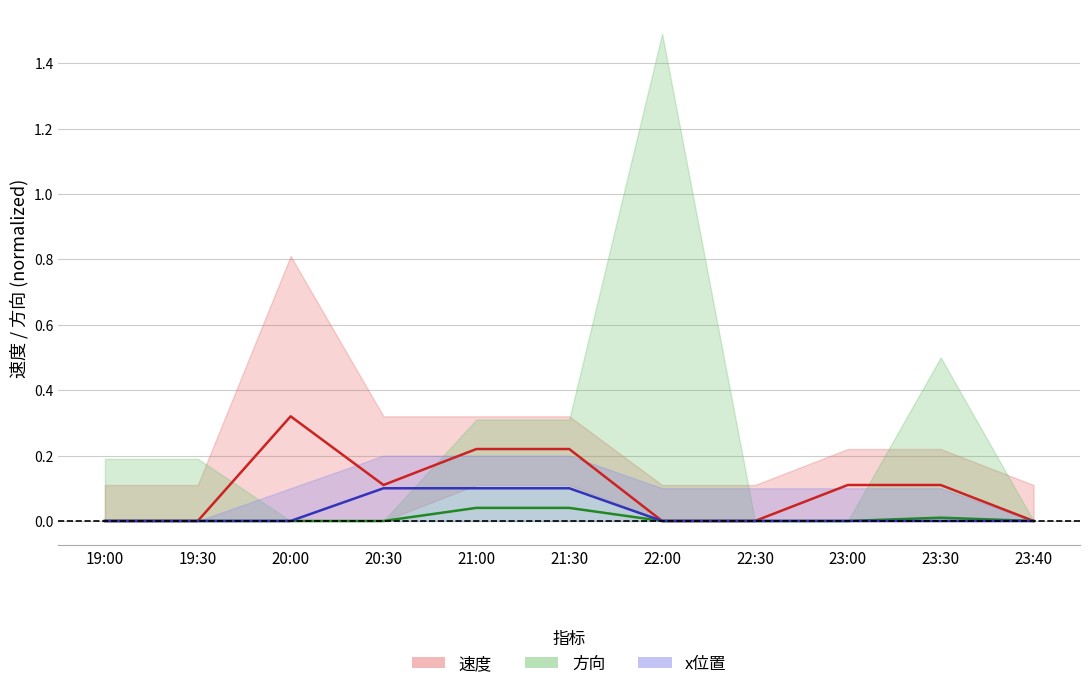

The x位置_mean series shows 0.0 at 23:40. True or false?

True